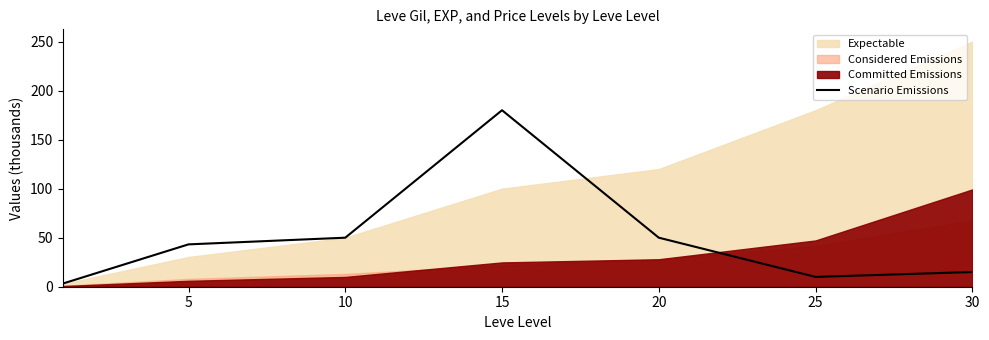

What is the smallest value displayed?

3.3